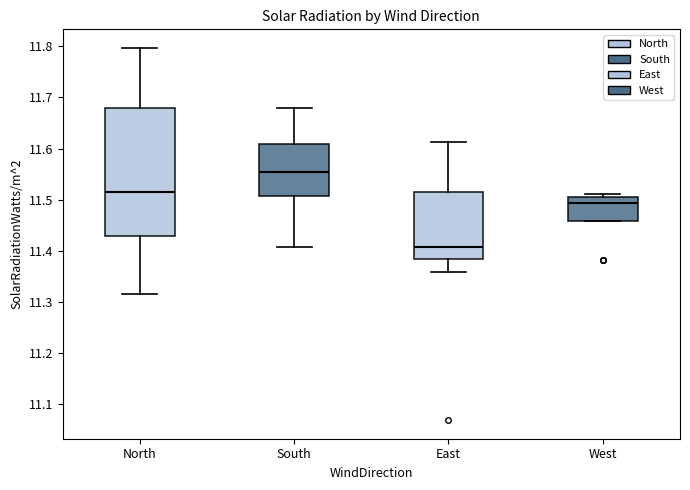

Which box's median line is the lowest?

East